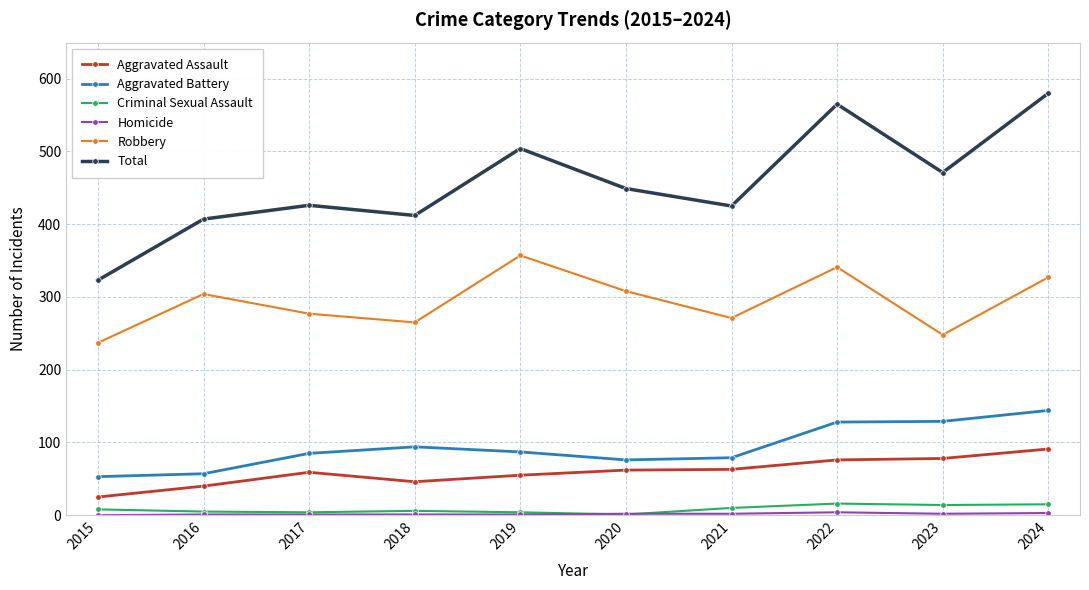

What is the greatest value displayed?

580